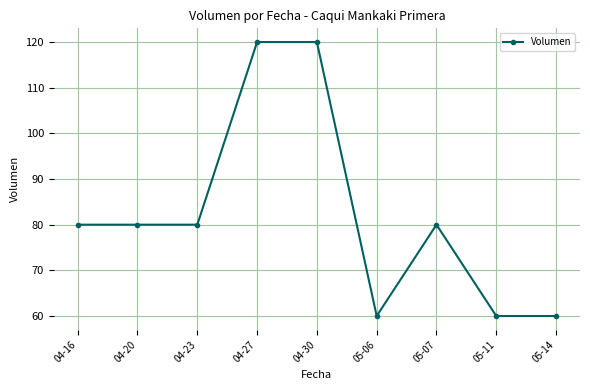

The value at 05-14 is 60. True or false?

True